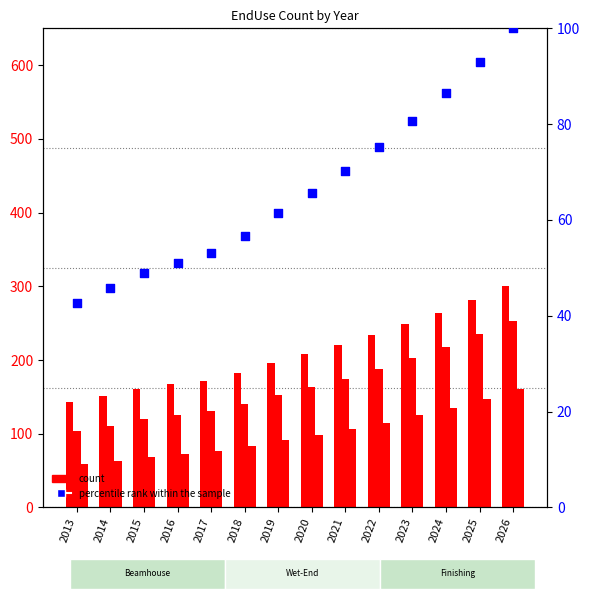

Which series contains the highest Y value?

Beamhouse